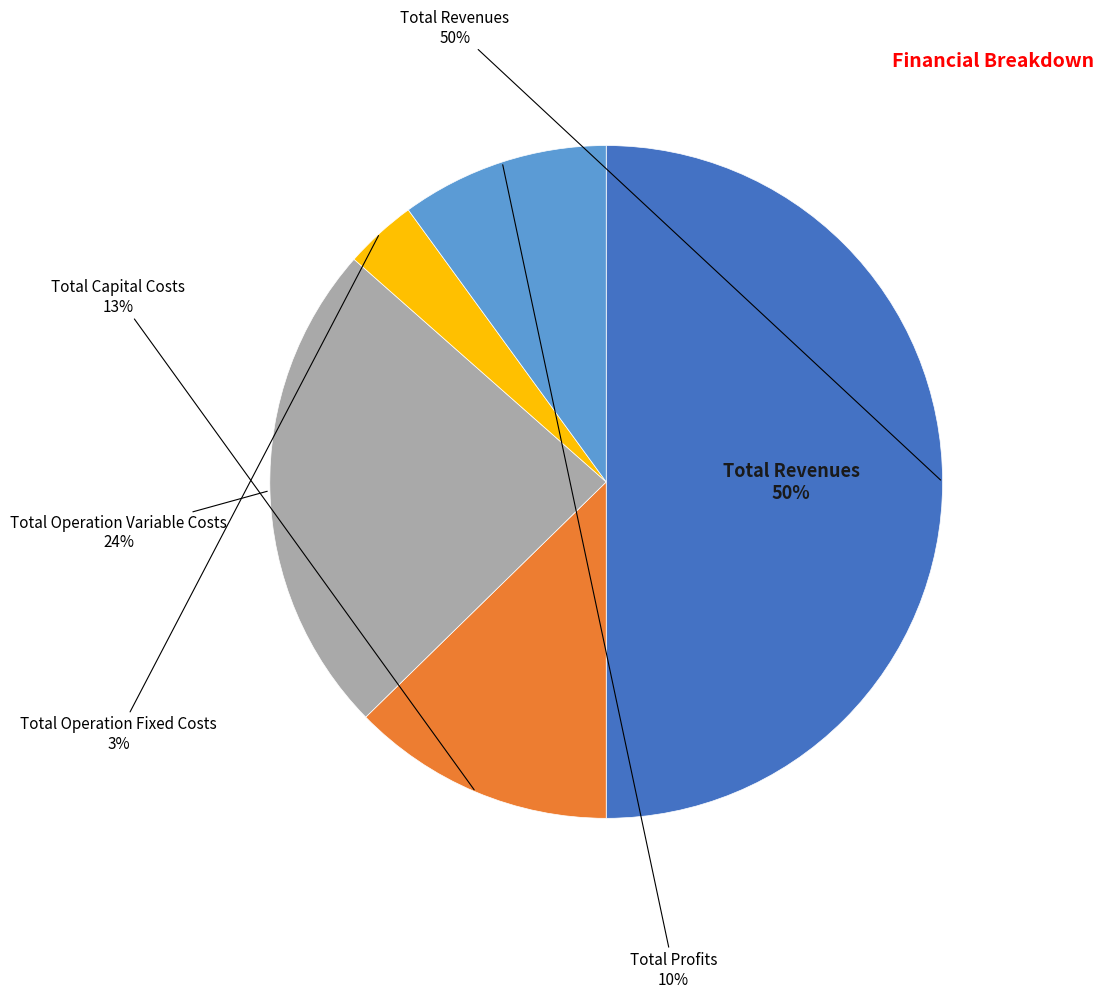

How much of the chart is everything except Total Profits?

90.0%